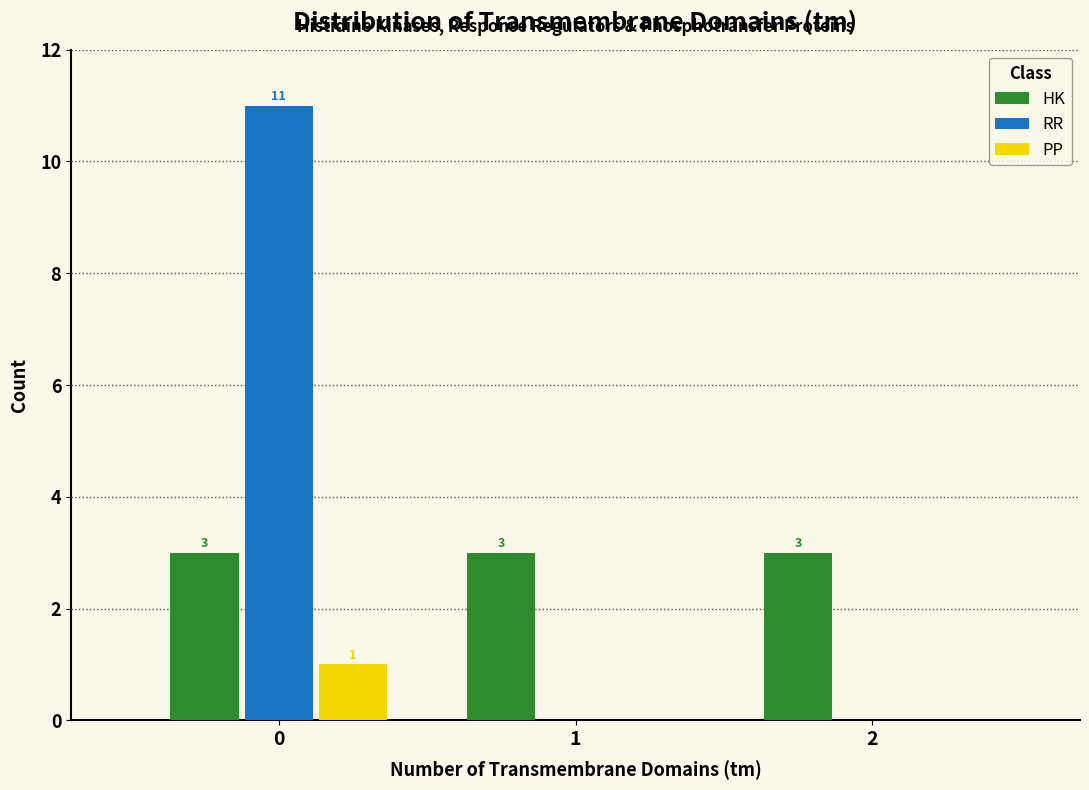

Reading left to right, list all the values displayed in this chart.

HK: 0=3	1=3	2=3
RR: 0=11	1=0	2=0
PP: 0=1	1=0	2=0